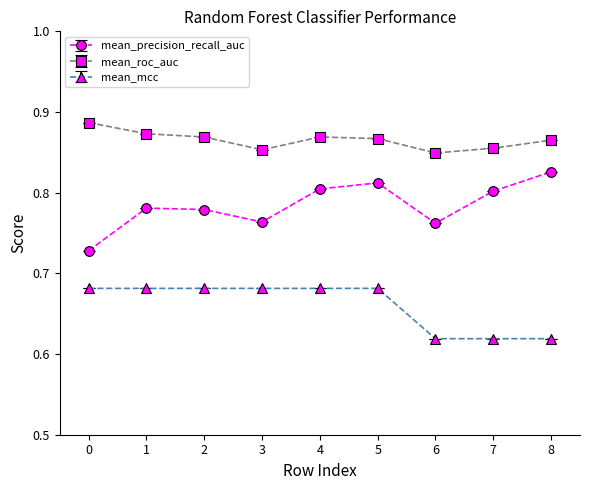

The mean_precision_recall_auc series shows 0.5 at 5. True or false?

False